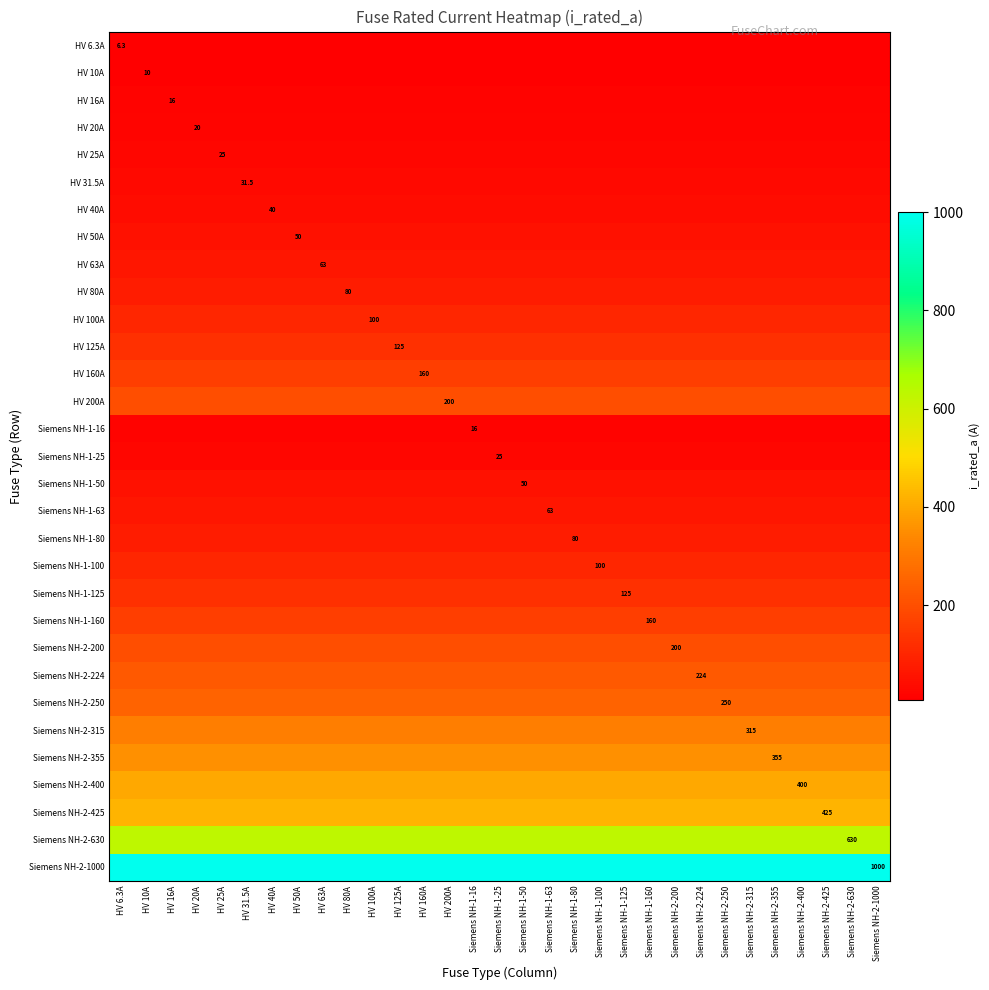

What value does the Siemens NH-1-80 series have at Siemens NH-1-100?

80.0